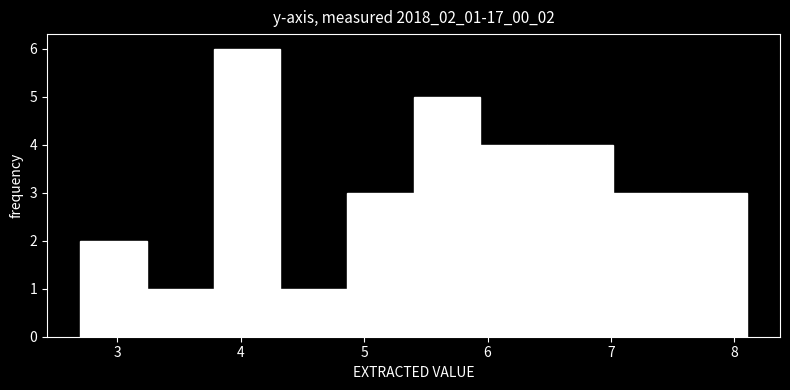

Reading left to right, list every bar in this chart as the range it spans on the x-axis followed by its height. Neither the bar edges nor the heights are printed on the chart, so give them approximately, as read against the axes.

2.70 to 3.24: 2
3.24 to 3.78: 1
3.78 to 4.32: 6
4.32 to 4.86: 1
4.86 to 5.40: 3
5.40 to 5.94: 5
5.94 to 6.48: 4
6.48 to 7.02: 4
7.02 to 7.56: 3
7.56 to 8.10: 3